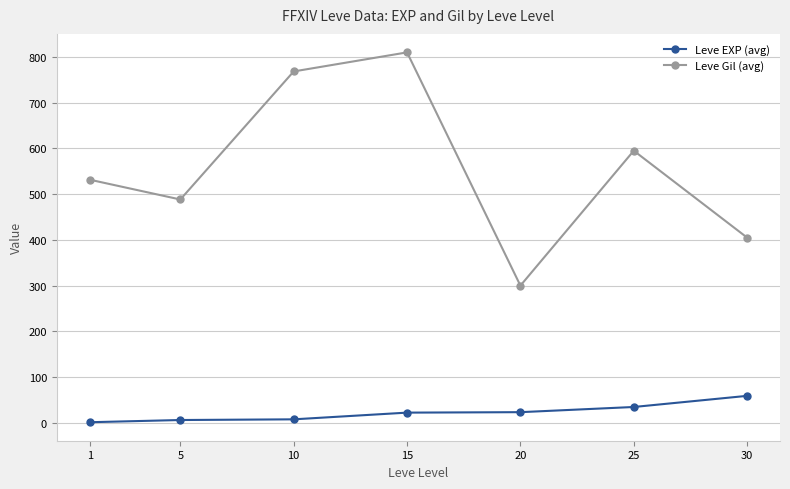

What is the value of the Leve EXP (avg) point at the 2nd from the left?

6.2